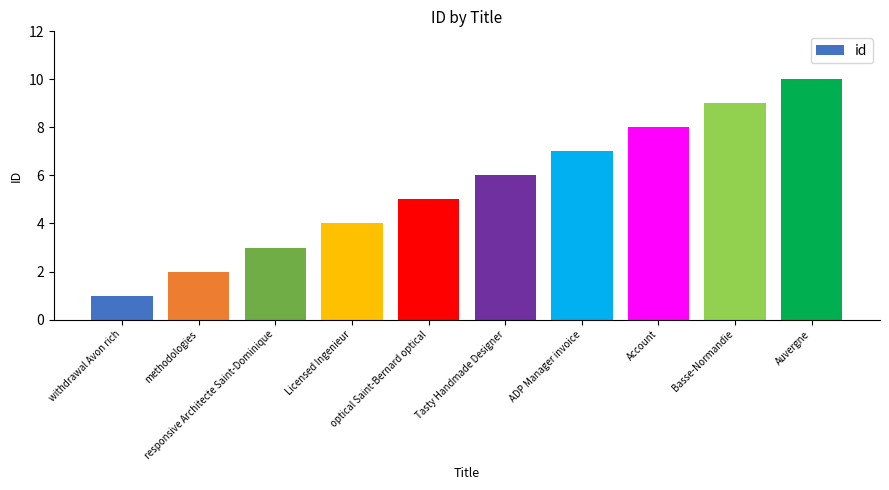

Are the bars horizontal?

No